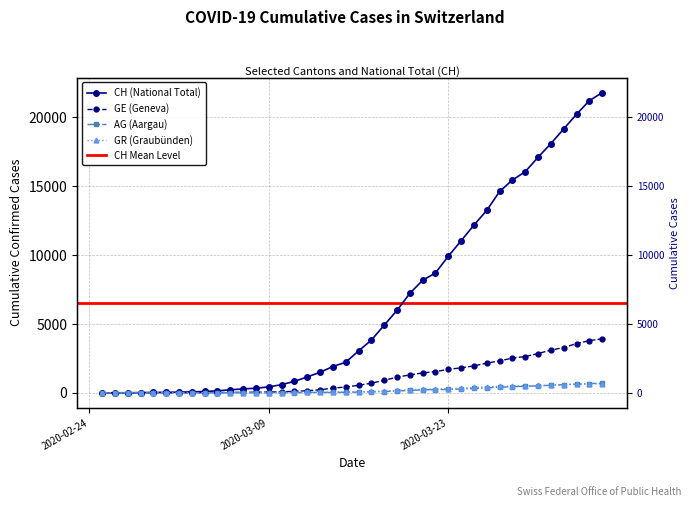

Reading left to right, list all the values displayed in this chart.

CH: 0	5	9	19	31	38	56	70	100	146	223	287	336	435	595	838	1156	1494	1914	2220	3048	3826	4918	5990	7226	8176	8710	9926	11051	12187	13254	14628	15458	16064	17114	18106	19172	20239	21221	21808
GE: 0	1	1	4	8	9	10	13	15	20	29	42	44	59	79	112	153	224	343	425	549	701	911	1139	1307	1445	1549	1703	1820	1959	2160	2321	2527	2638	2855	3109	3289	3582	3793	3928
AG: 0	1	1	1	3	4	7	7	10	11	12	14	14	15	18	20	27	30	33	43	56	69	96	134	175	223	235	245	283	318	367	407	444	485	506	554	596	631	673	702
GR: 0	2	2	6	6	6	9	9	12	14	16	17	18	18	22	31	43	53	56	71	84	101	128	182	226	258	284	300	343	393	433	474	495	519	535	547	592	622	649	657